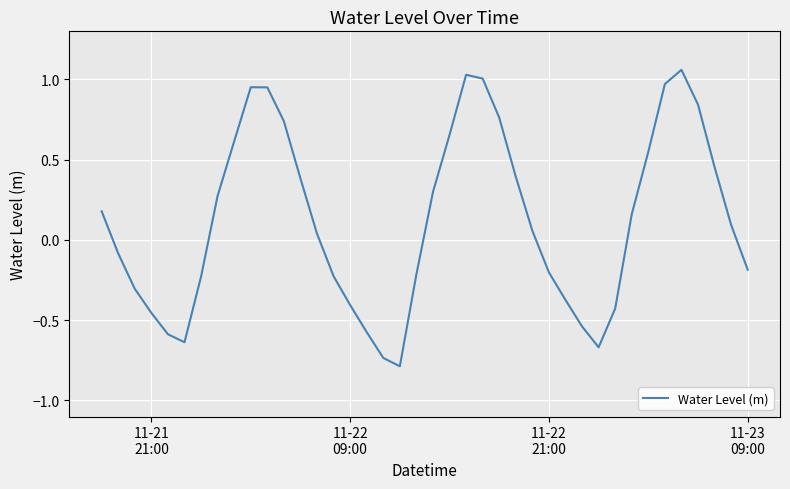

What is the smallest value displayed?

-0.8